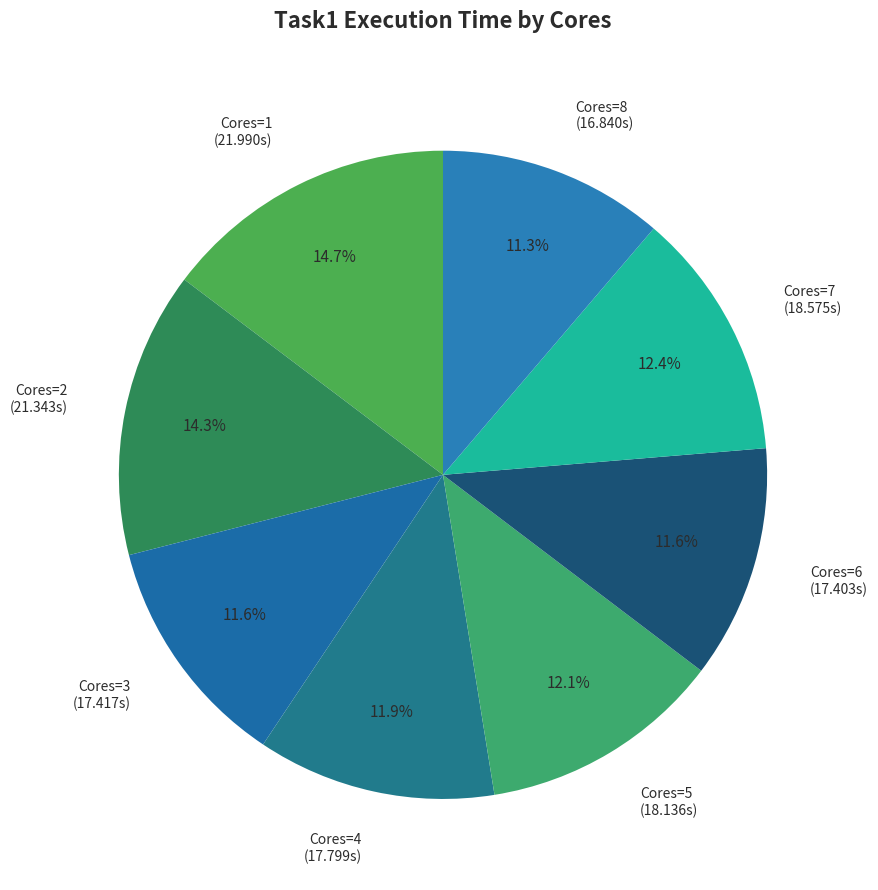

How many segments does this pie chart have?

8